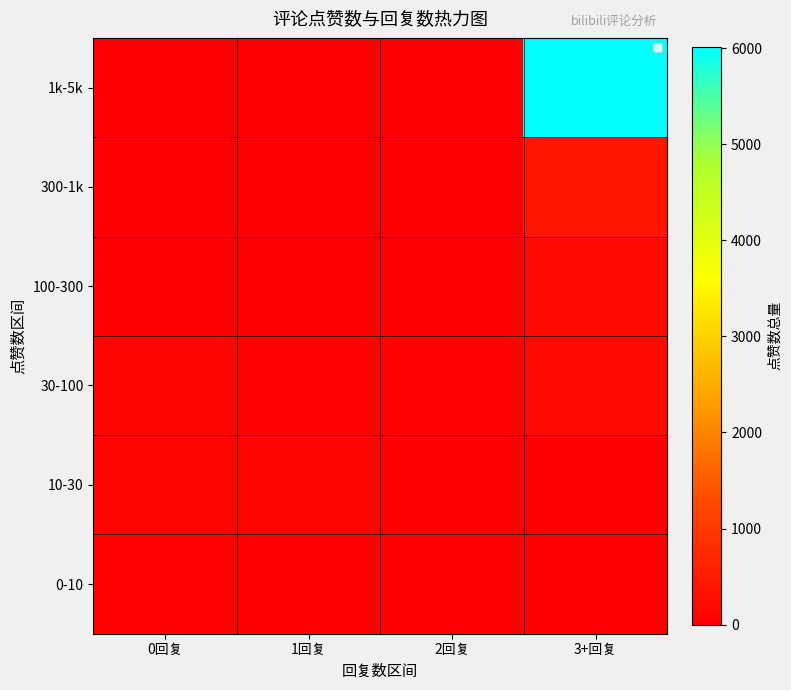

At how many categories does at least one series exceed 5271?

1